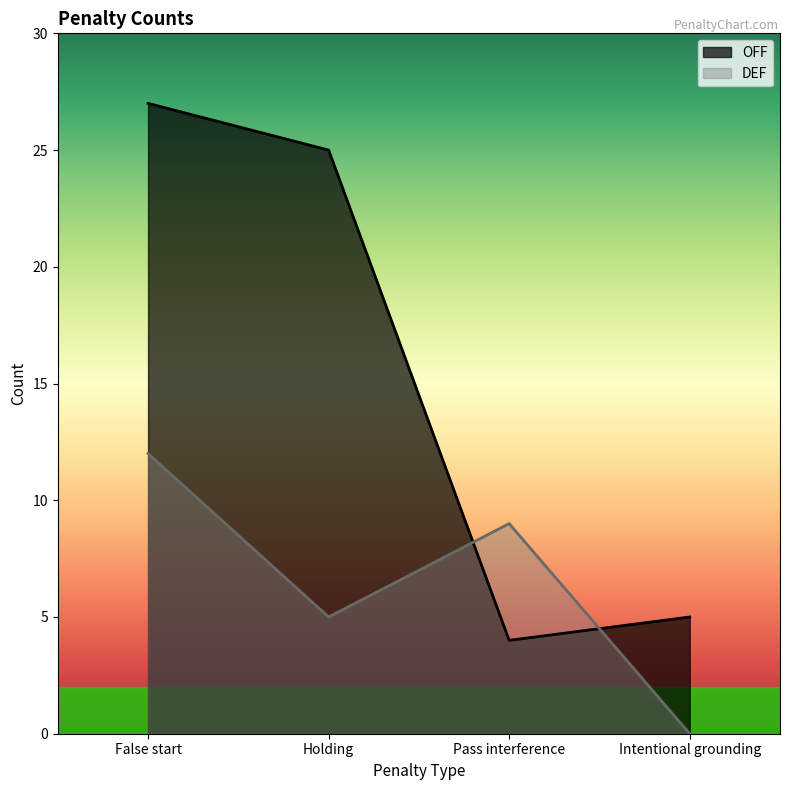

At which label does DEF reach its peak?

False start